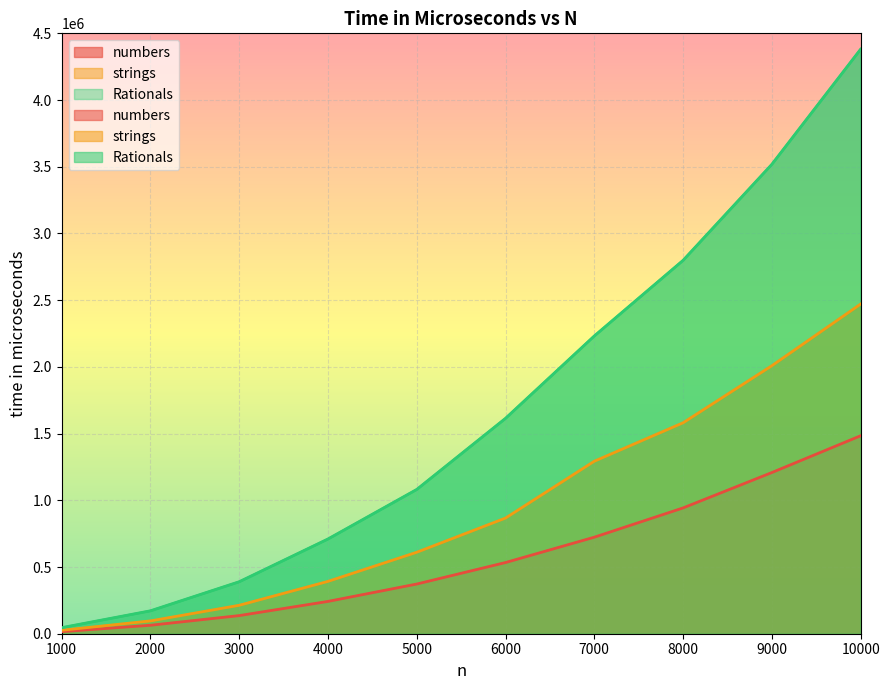

How many series are shown in this chart?

3